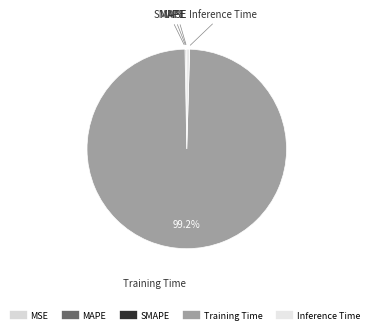

Is there any slice that represents more than half of the pie?

Yes